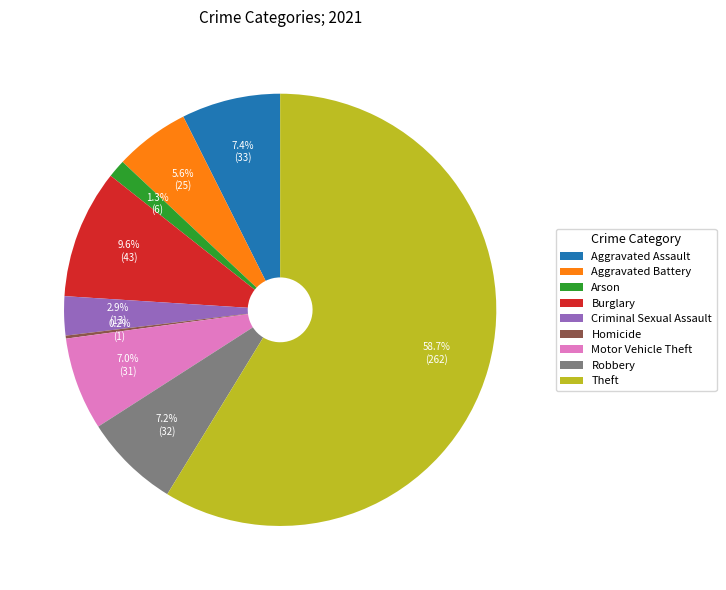

To the nearest percent, what is the average slice percentage?

11%